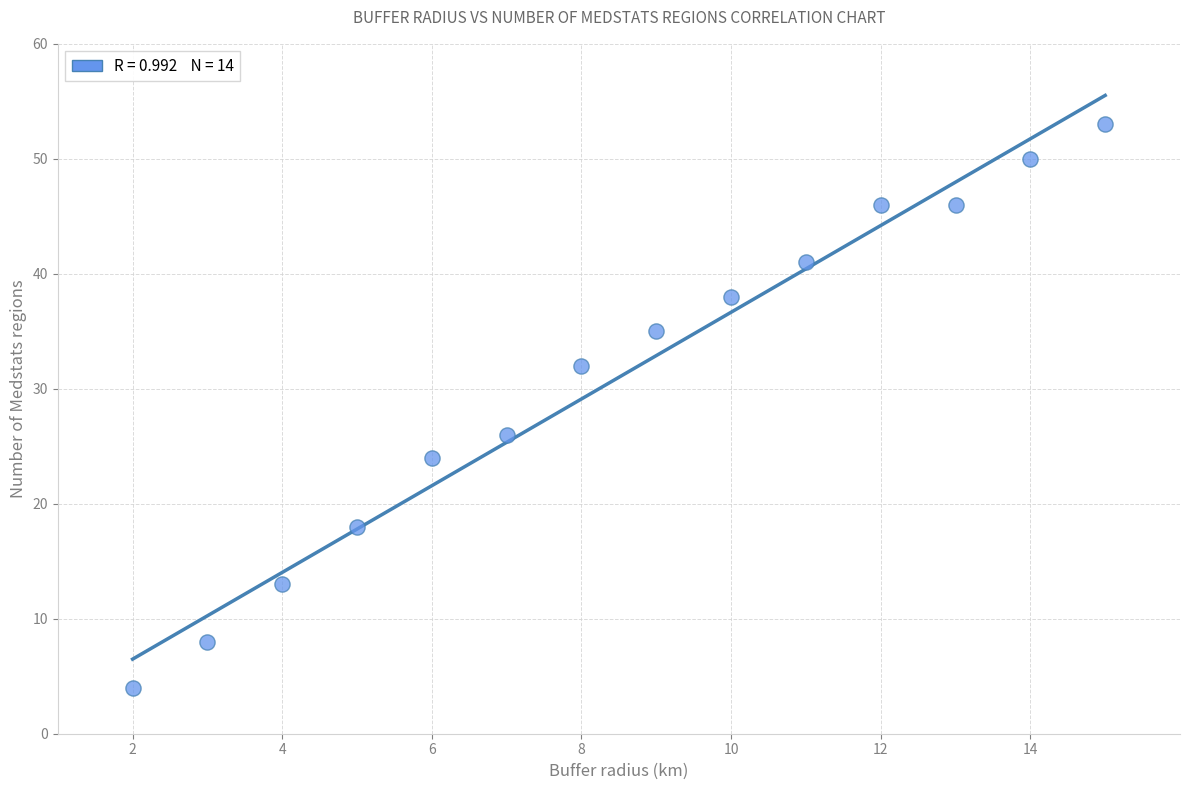

What Y value in the scatter plot is closest to 28?

26